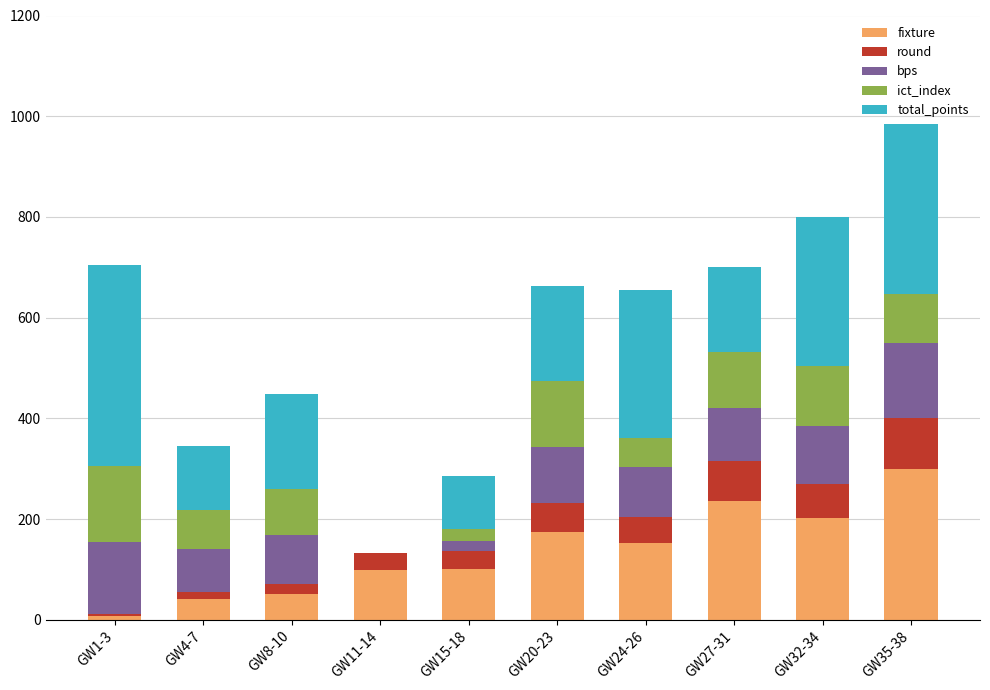

What are all the series names shown in the legend?

fixture, round, bps, ict_index, total_points